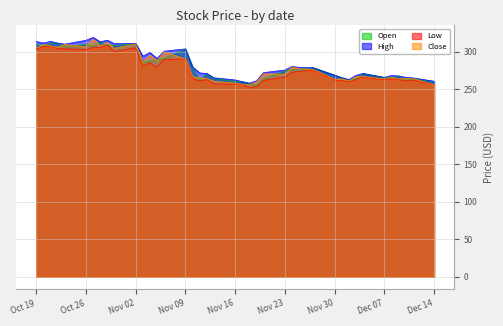

True or false: High has more than 2 points higher than both neighbors.

True